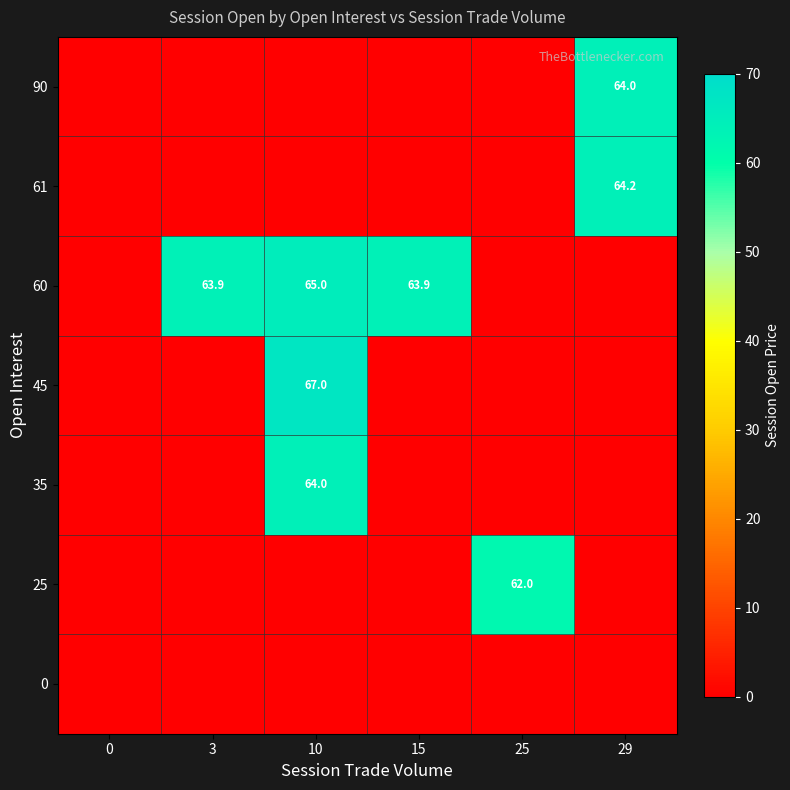

What is the total value across all series at 25?

62.0